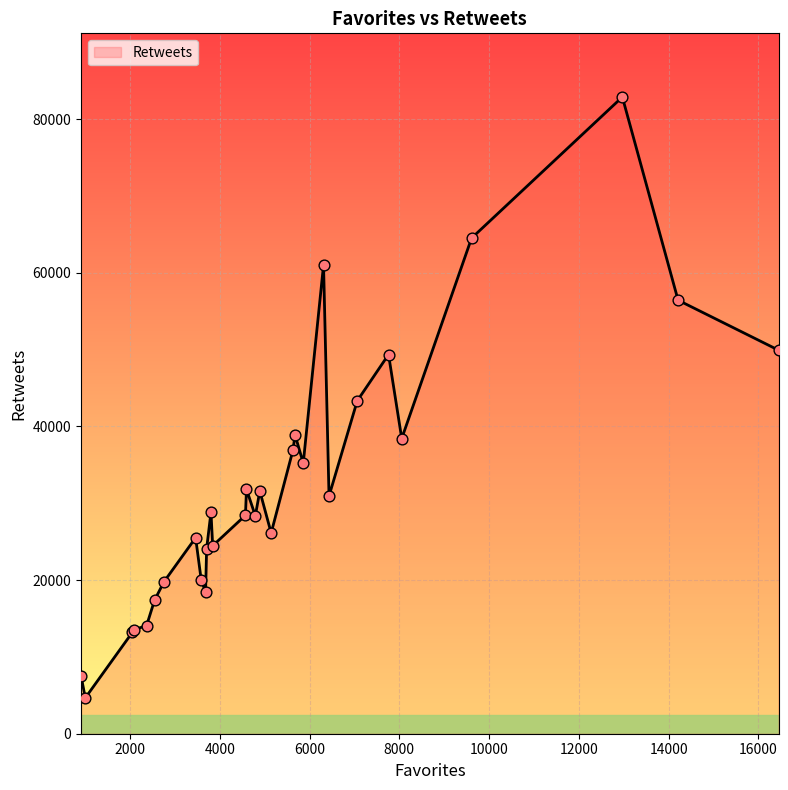

What is the greatest value displayed?

82872